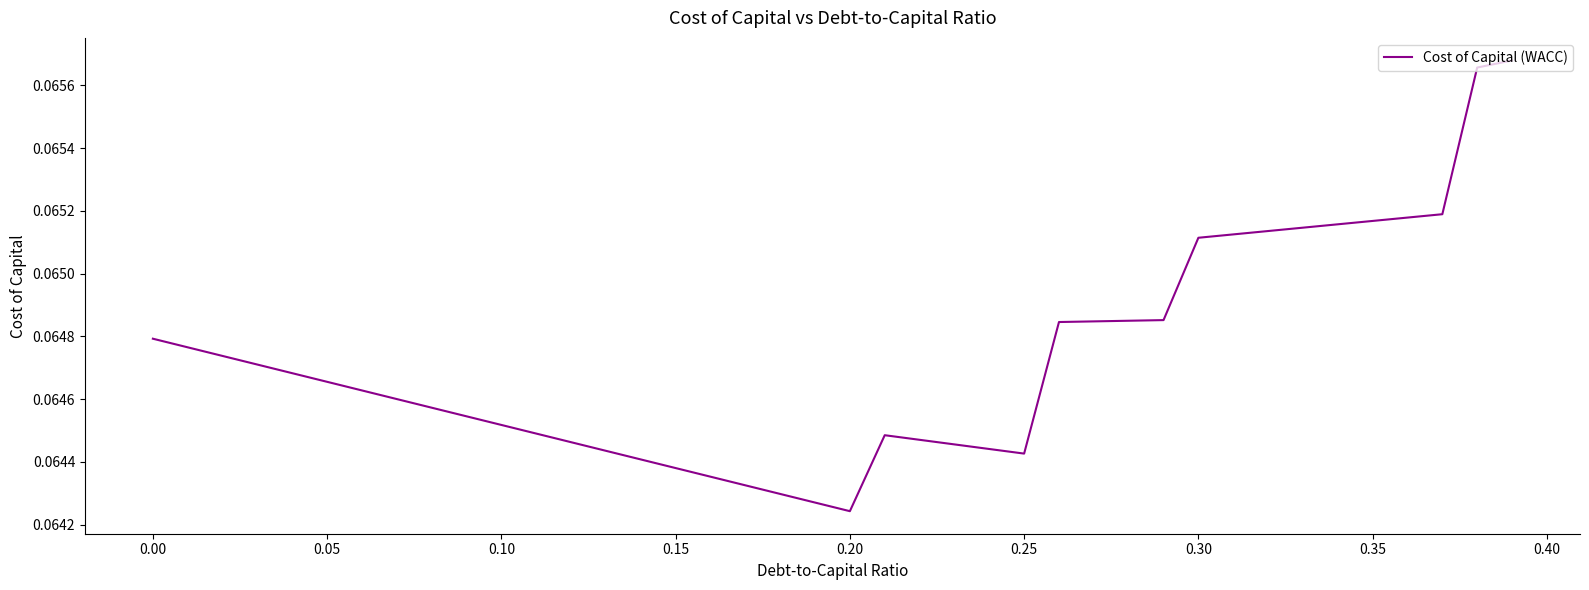

Does the chart display data point markers on the line(s)?

No